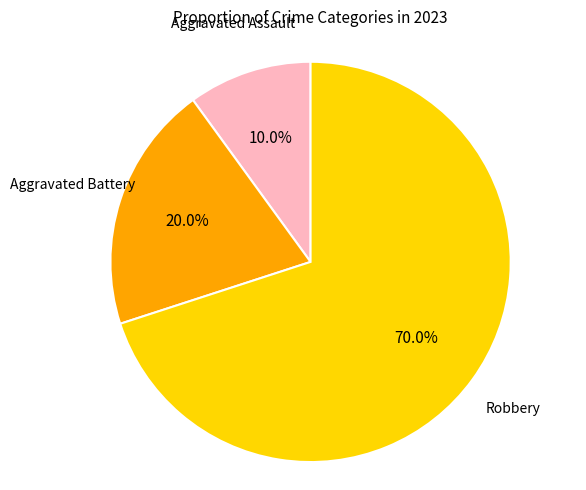

Count the number of slices in the pie.

3